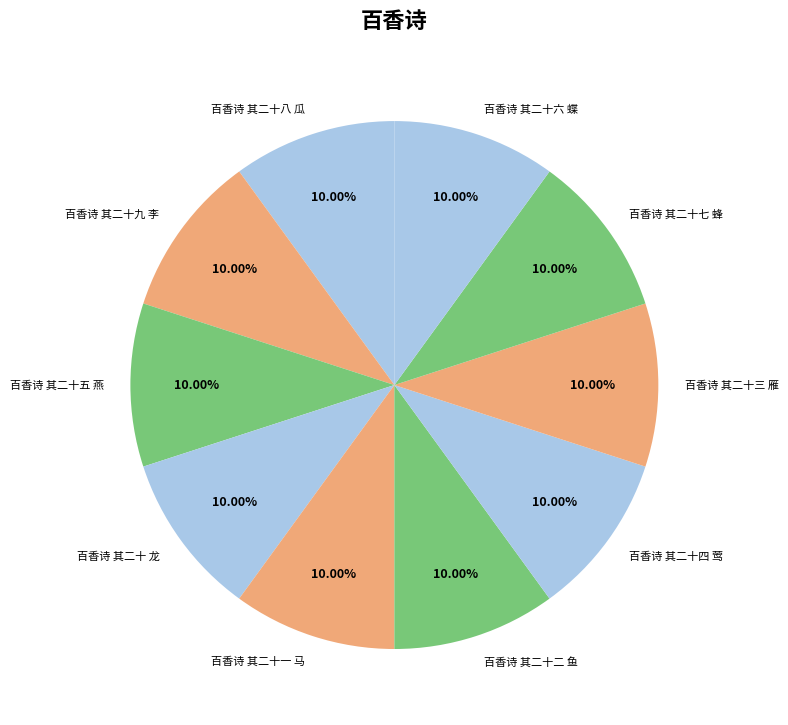

What percentage is the 百香诗 其二十二 鱼 slice, to the nearest percent?

10%